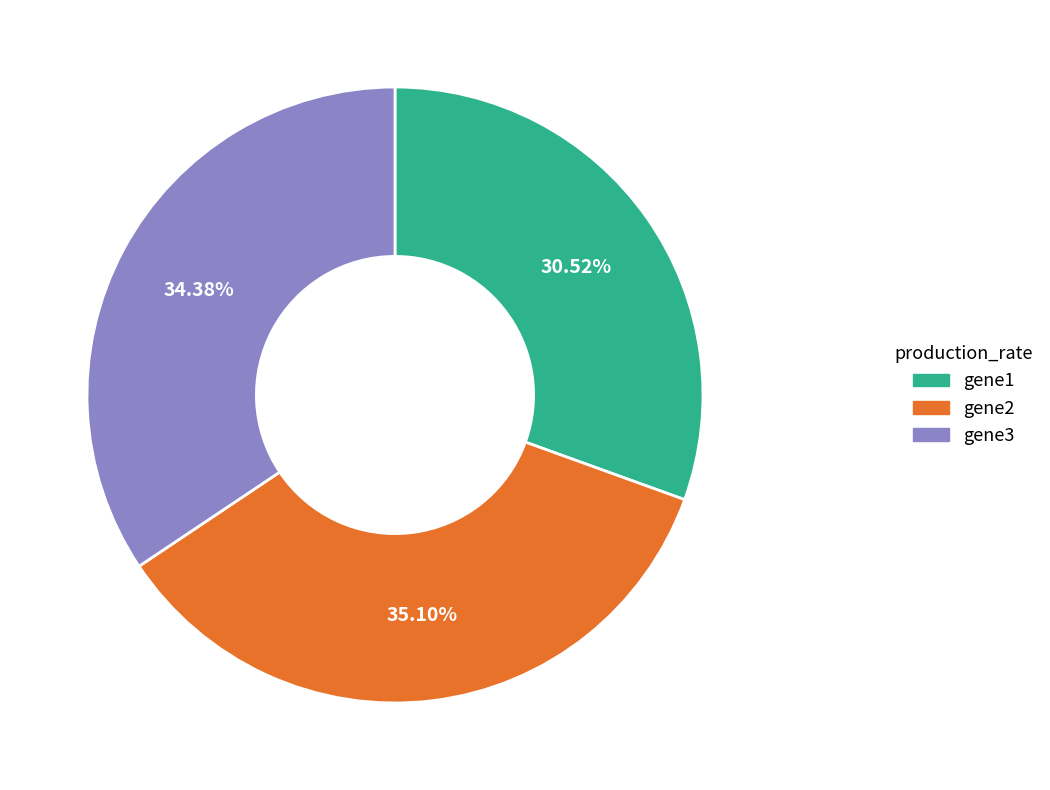

Rank the categories by value from lowest to highest.

gene1, gene3, gene2